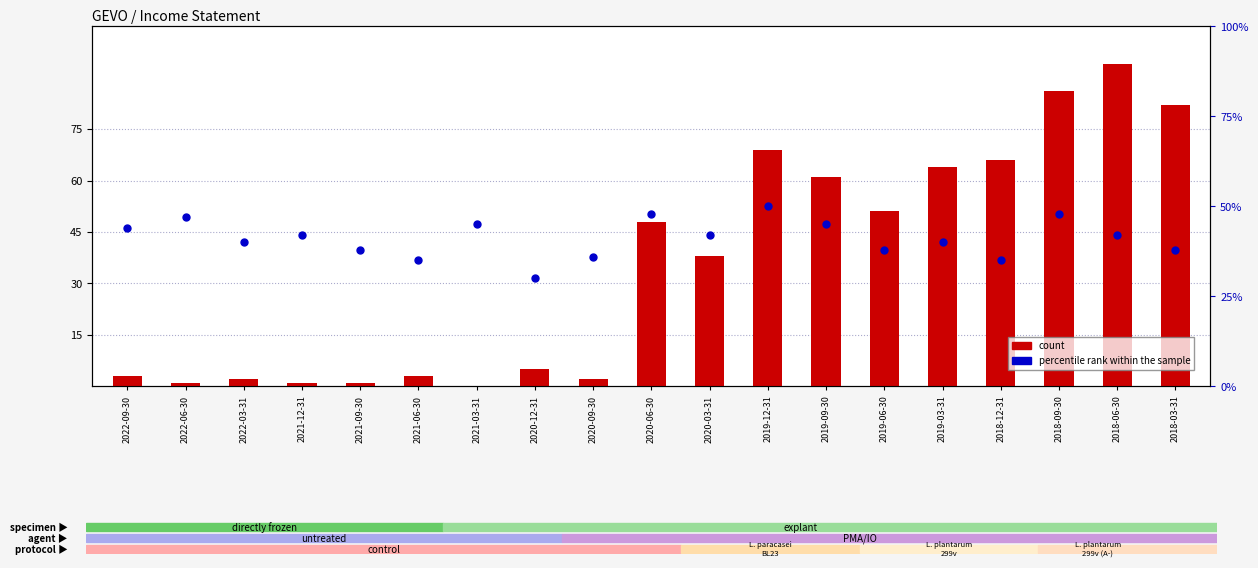

Which series contains the highest Y value?

count